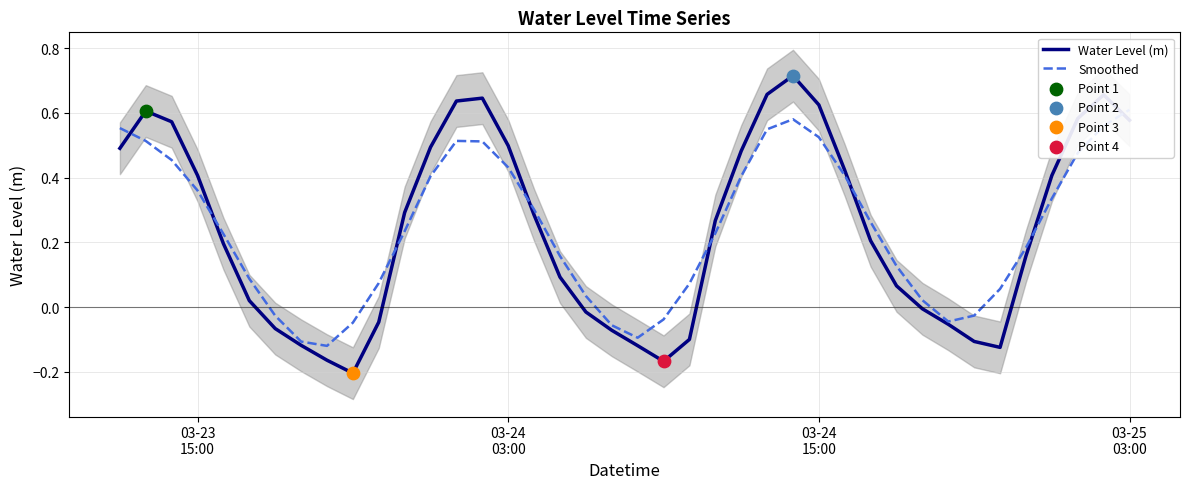

Which series contains the highest Y value?

Water Level (m)